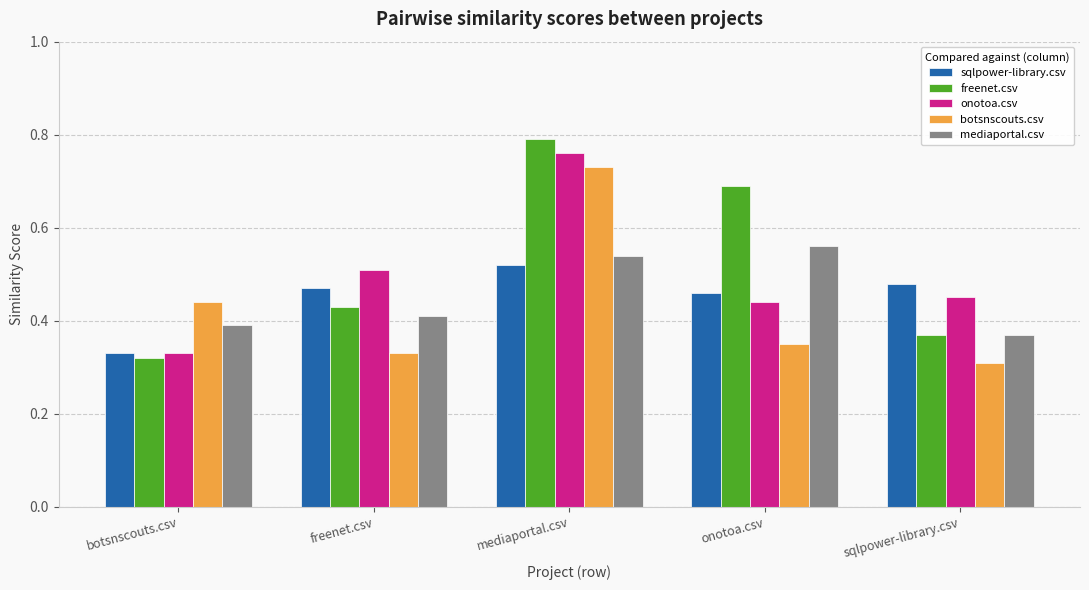

At which category does the chart reach its peak across all series?

mediaportal.csv